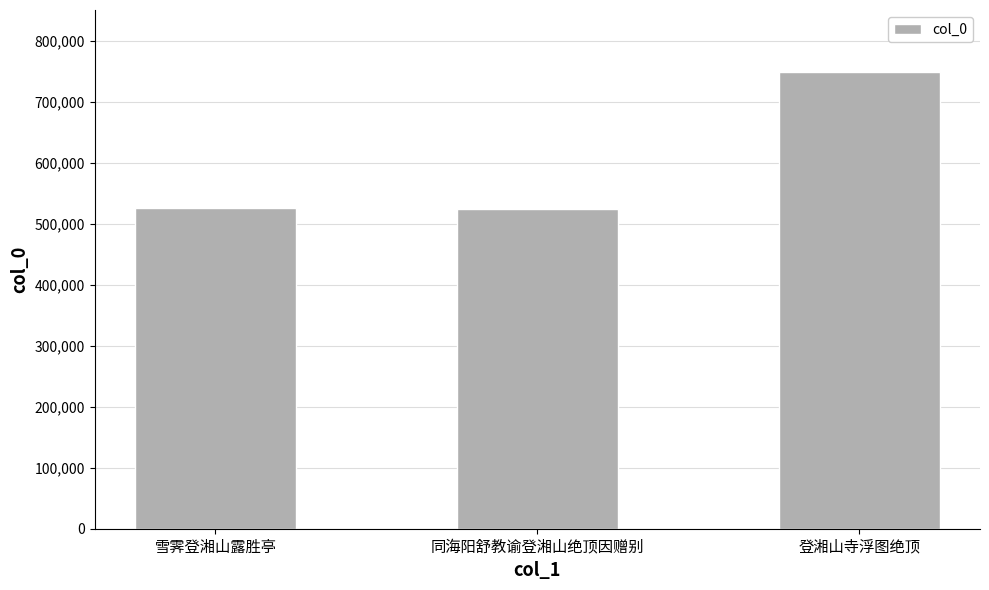

At which category does the chart reach its peak across all series?

登湘山寺浮图绝顶